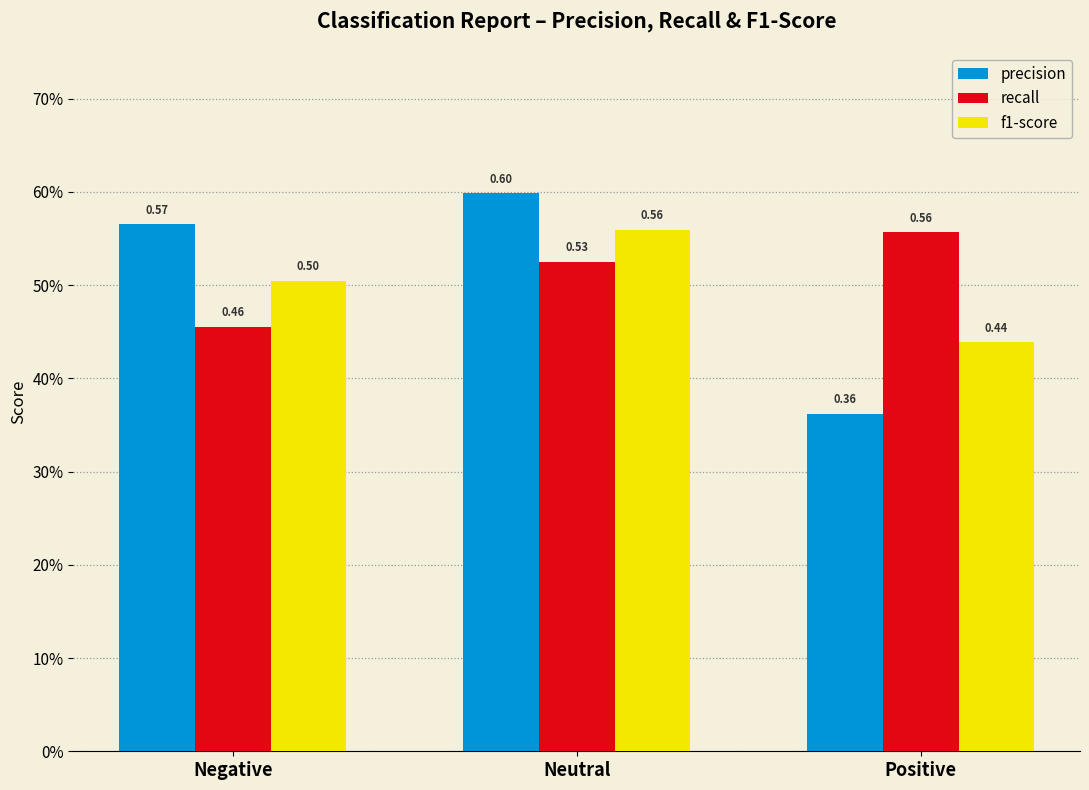

What is the value of the f1-score bar at the 1st from the left?

0.5